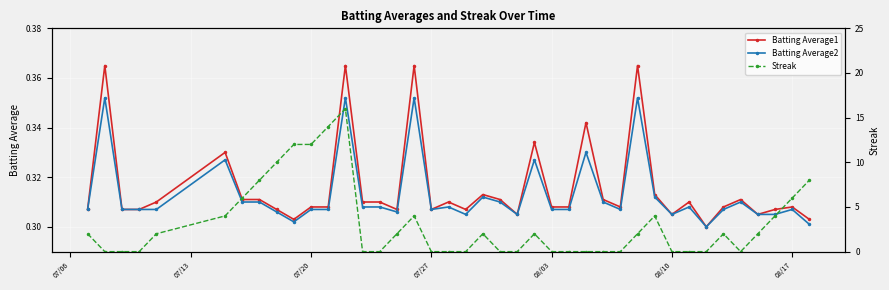

True or false: Batting Average1 has more than 2 points higher than both neighbors.

True